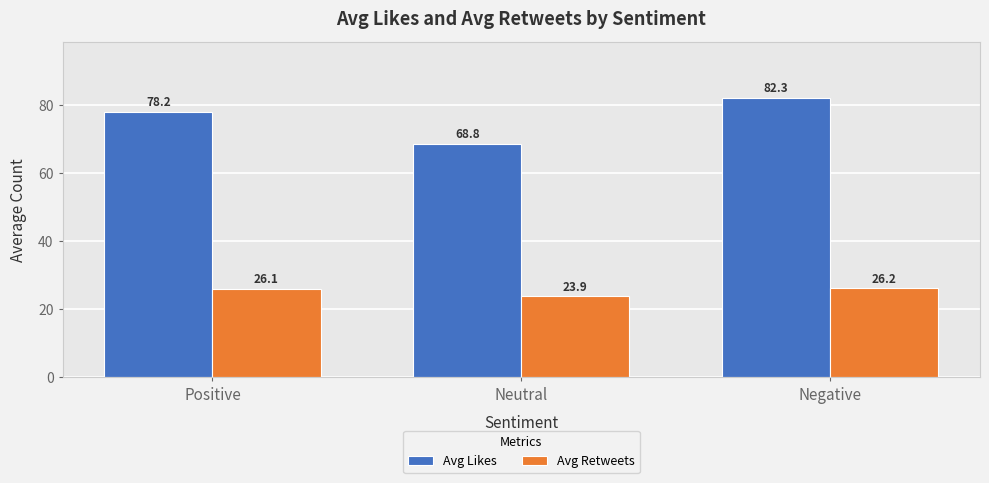

Rank the series at Negative from highest to lowest value.

Avg Likes, Avg Retweets